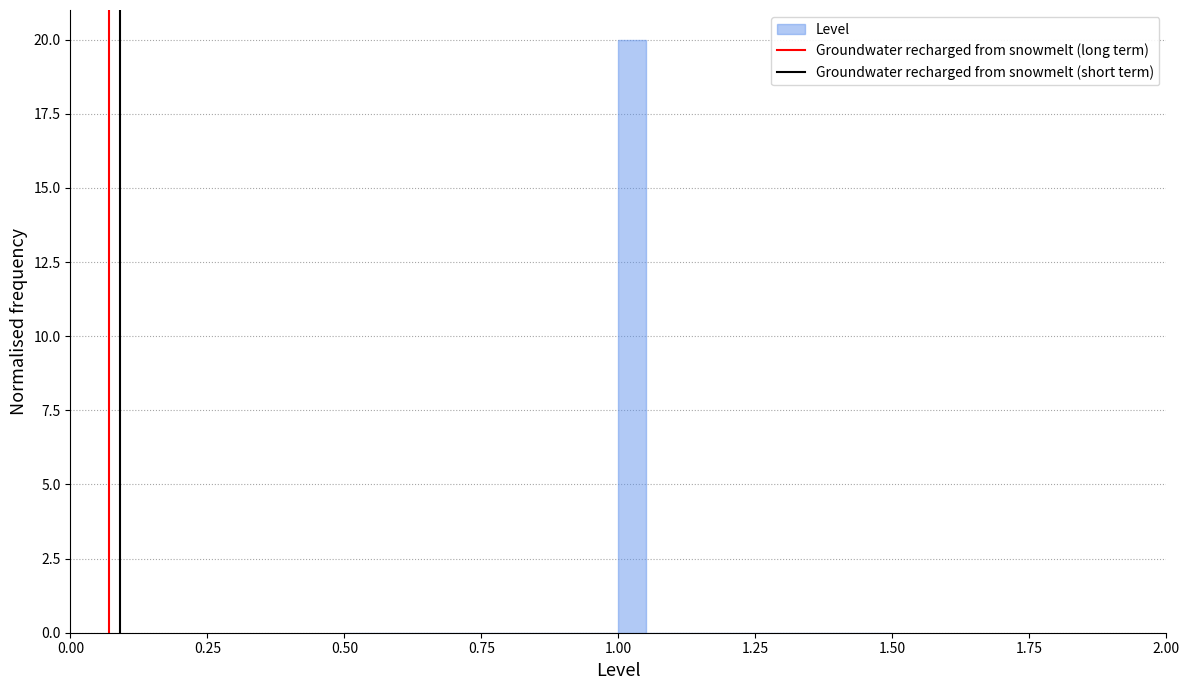

Read against the x-axis, roughly where is the centre of the tallest bar?

1.05